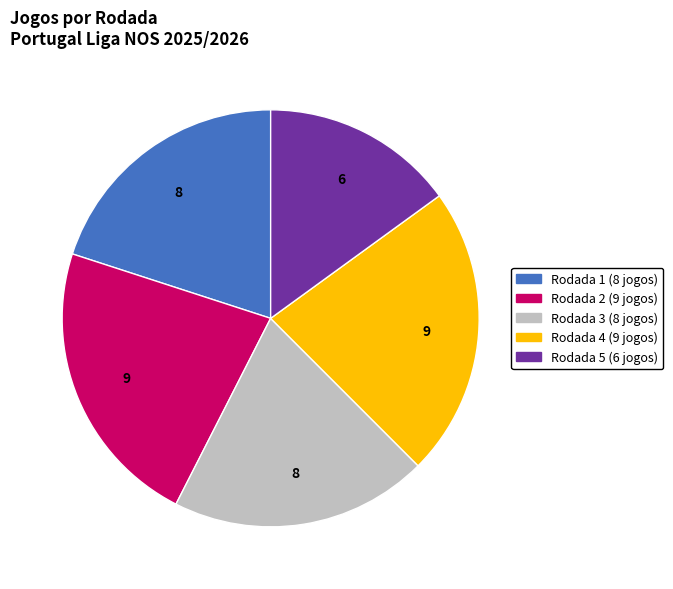

Is there any slice that represents more than half of the pie?

No